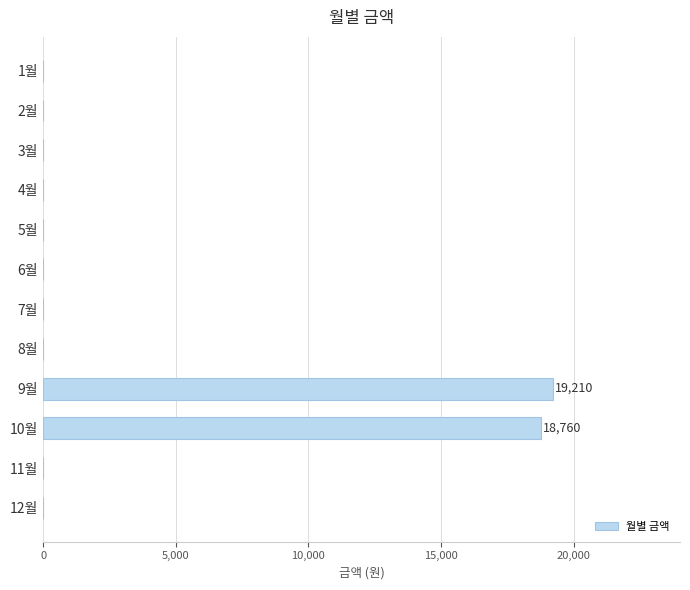

What is the change in value from 5월 to 10월?

+18760